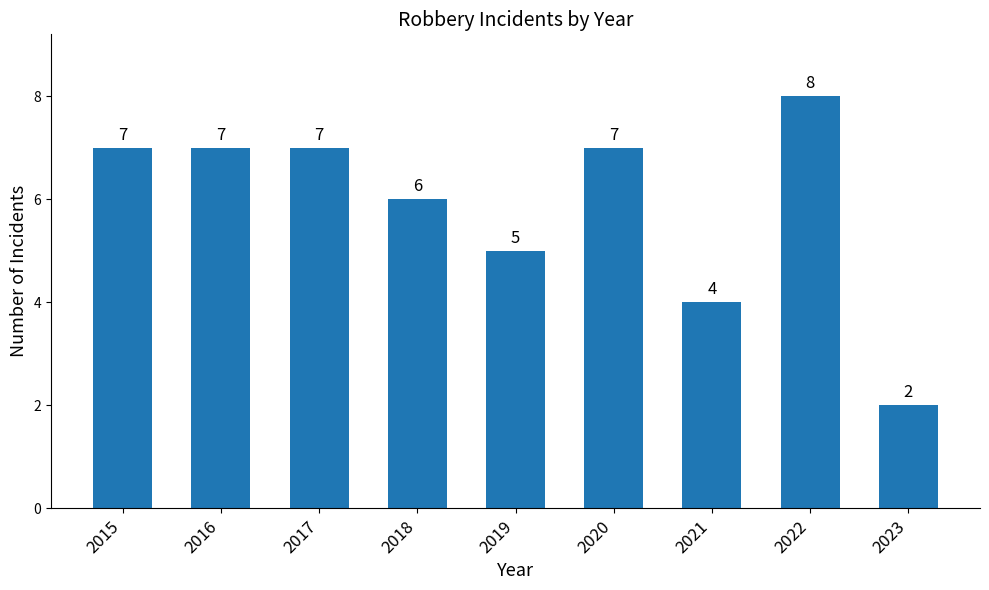

The chart shows a value of 9 at 2019. True or false?

False